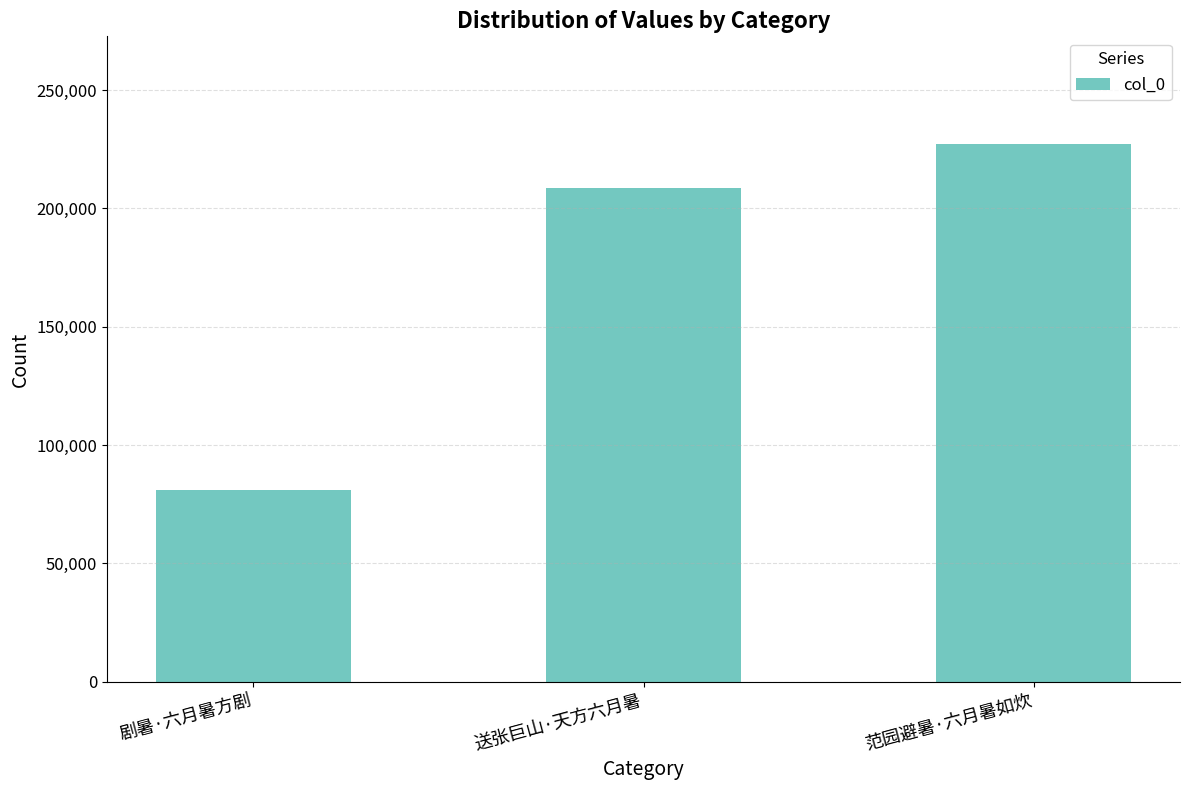

What value does the data have at 送张巨山·天方六月暑, to the nearest 50?

208550